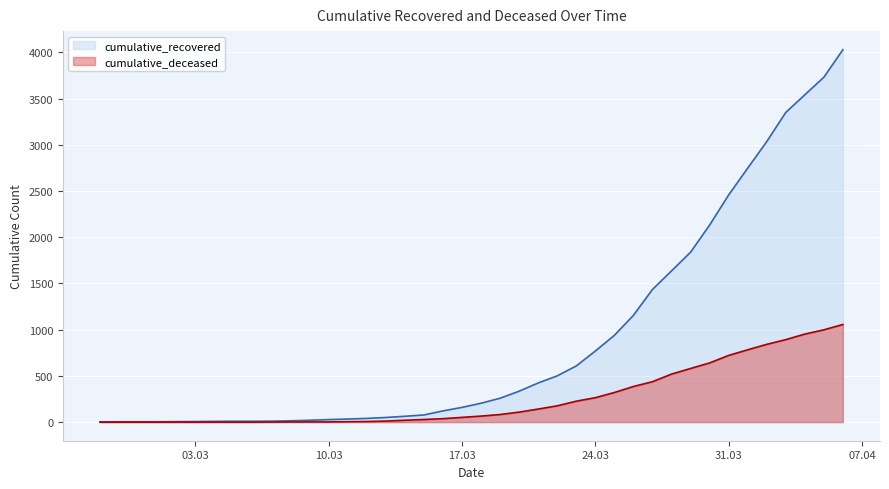

True or false: cumulative_deceased has a value of 4 at 2020-03-12.

False